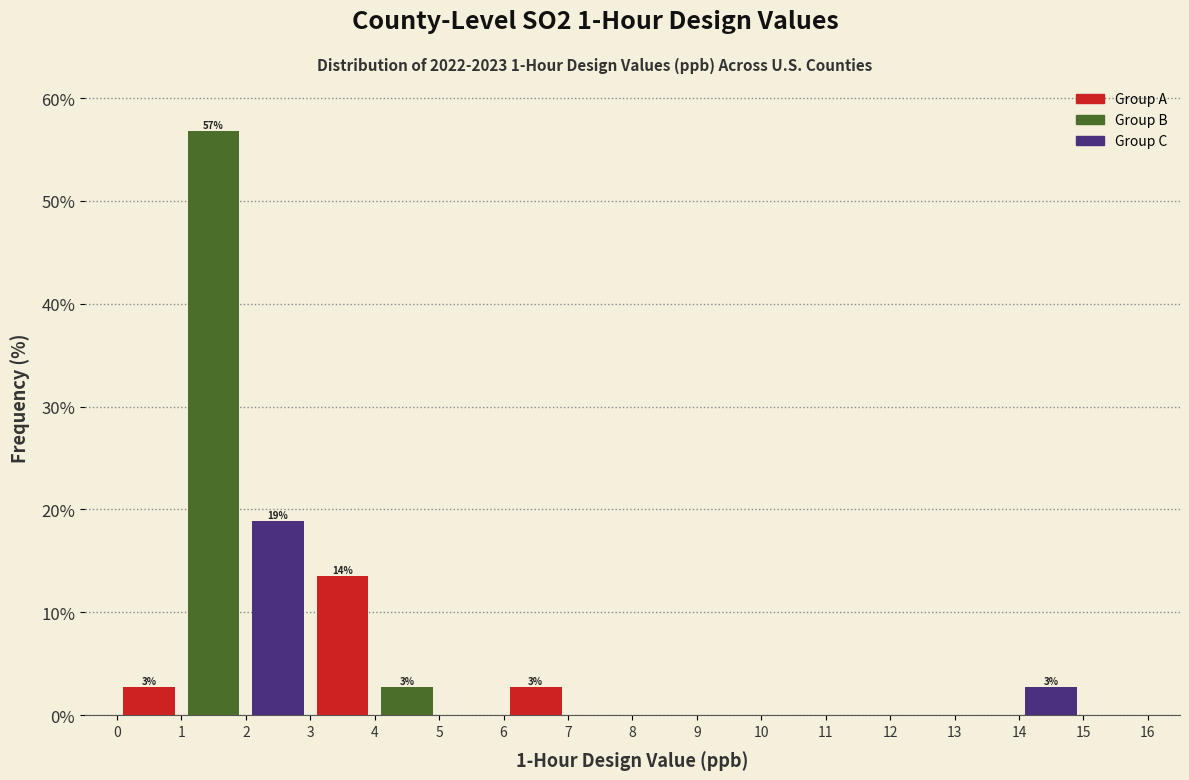

Over which range of the x-axis is the bar tallest?

1 to 2